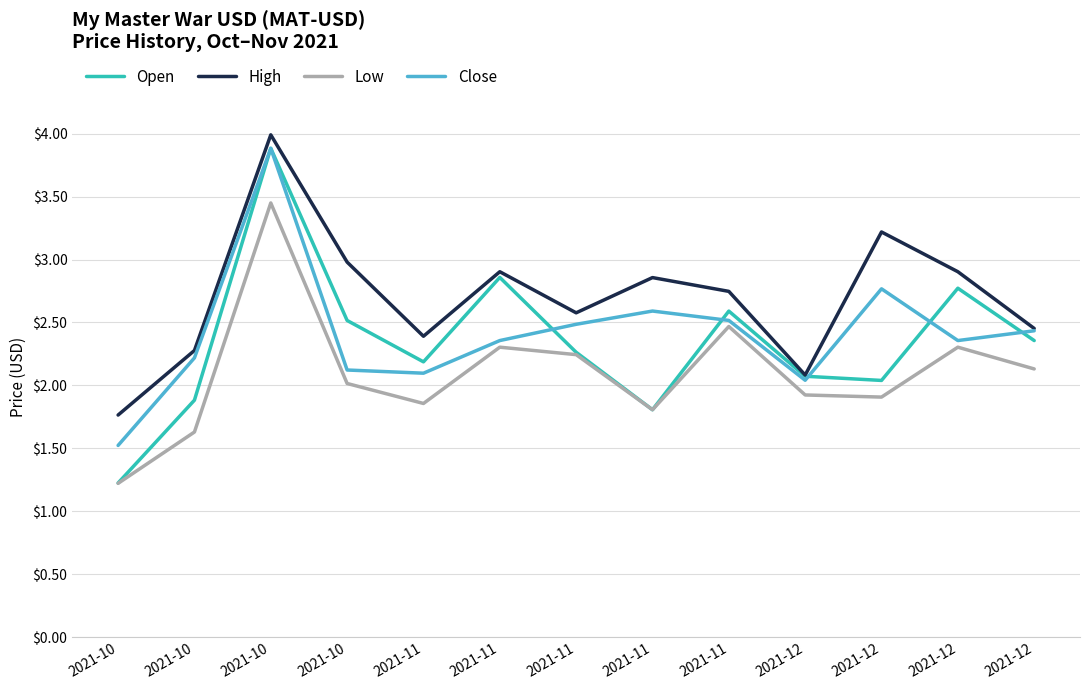

What are all the series names shown in the legend?

Open, High, Low, Close